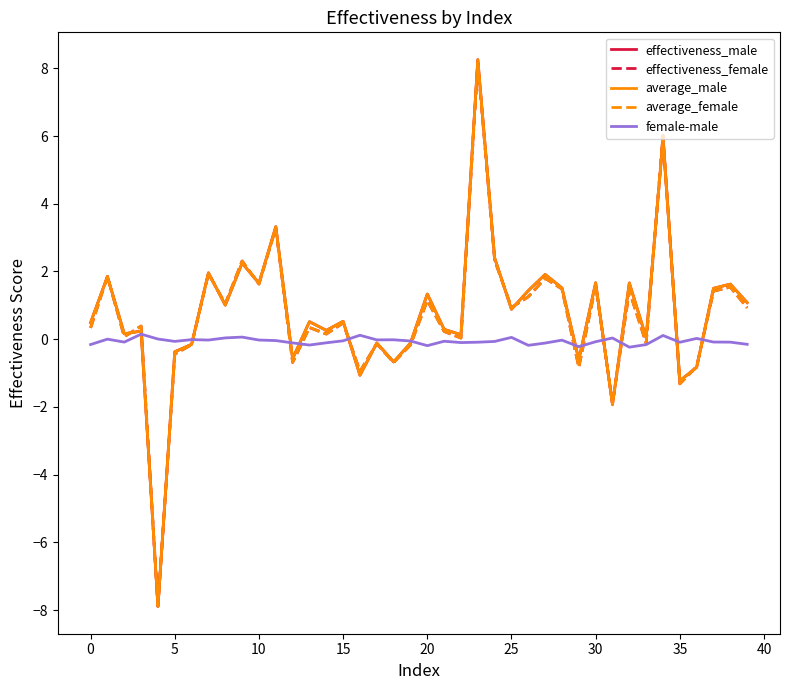

What is the minimum value shown in the chart?

-7.9